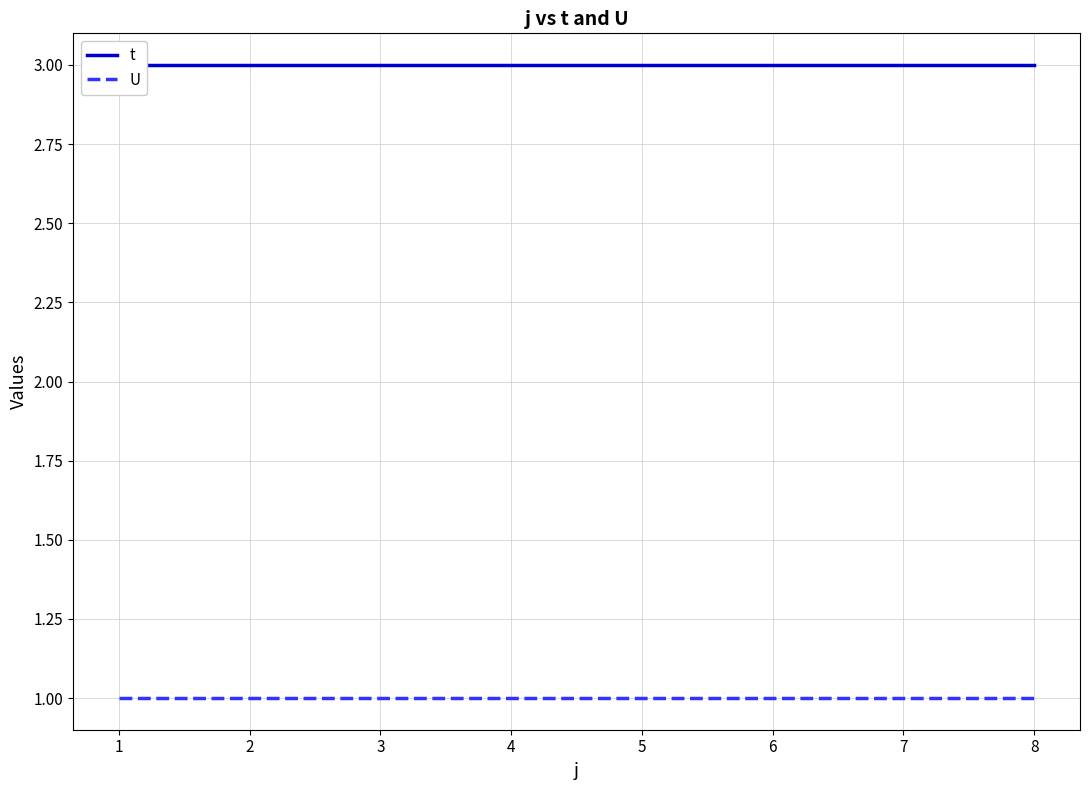

Reading left to right, extract all data points from this chart.

t: 1=3	2=3	3=3	4=3	5=3	6=3	7=3	8=3
U: 1=1	2=1	3=1	4=1	5=1	6=1	7=1	8=1